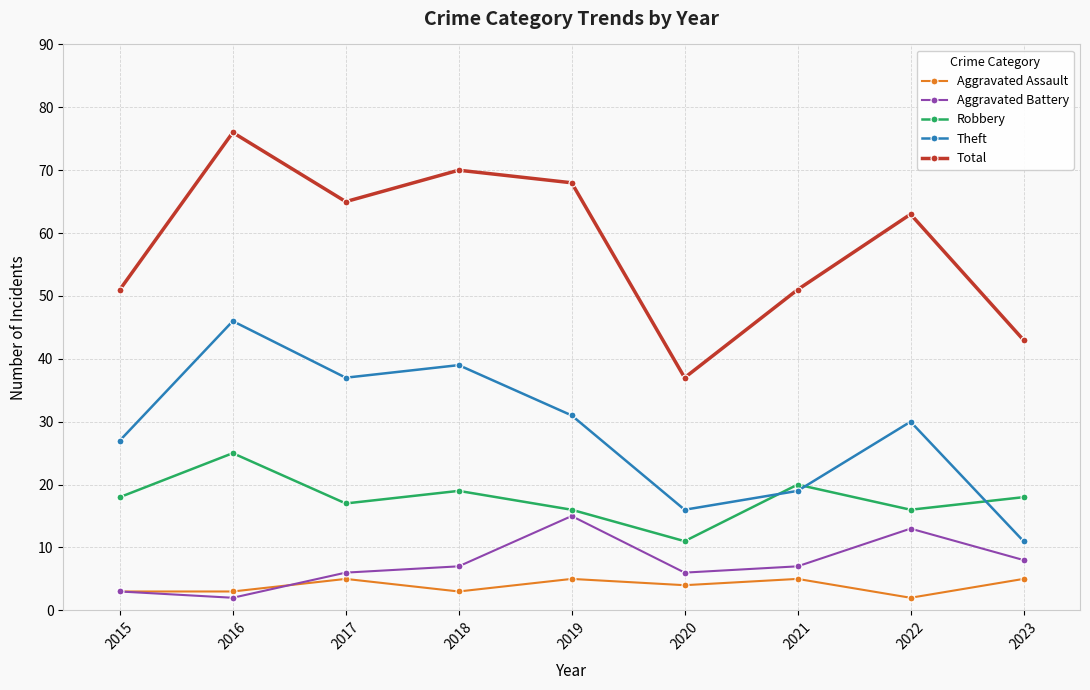

True or false: Theft has a value of 14 at 2016.

False